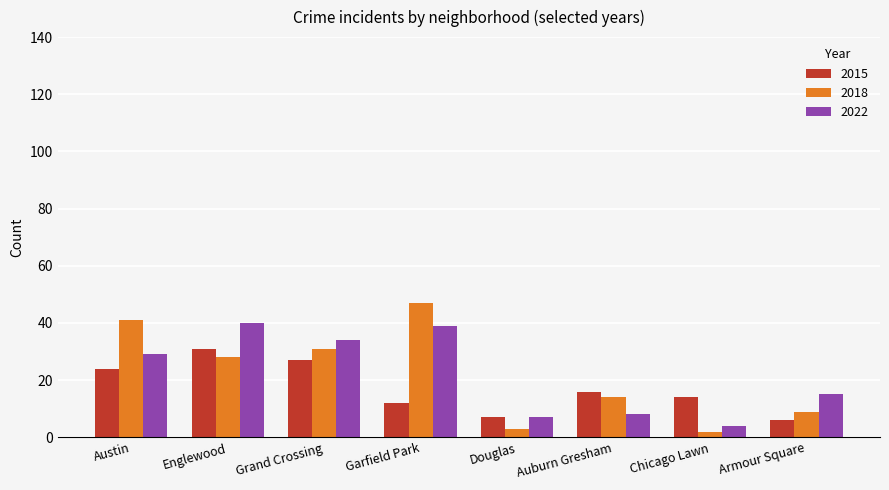

Count the number of data series in this chart.

3